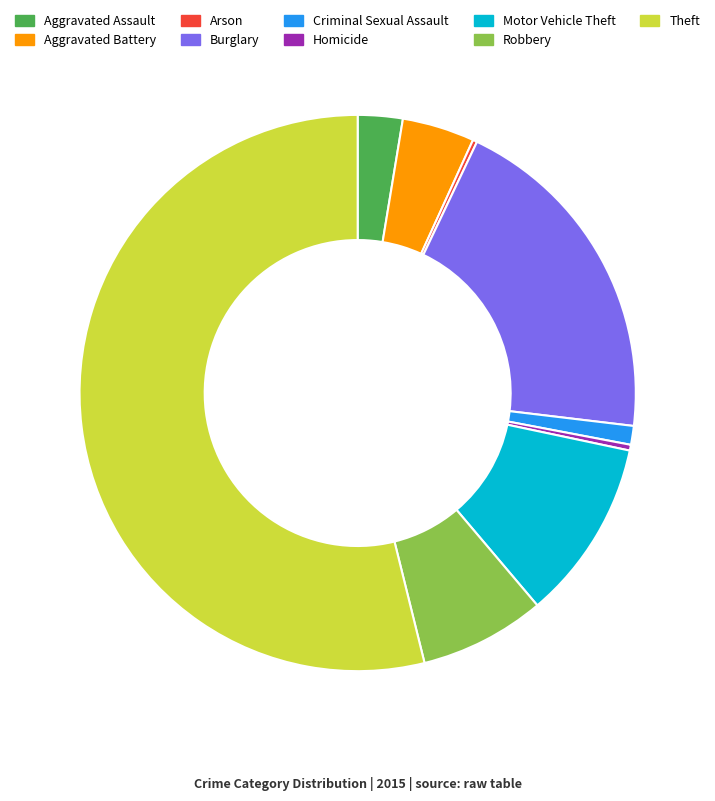

The Homicide slice represents 13% of the pie. True or false?

False